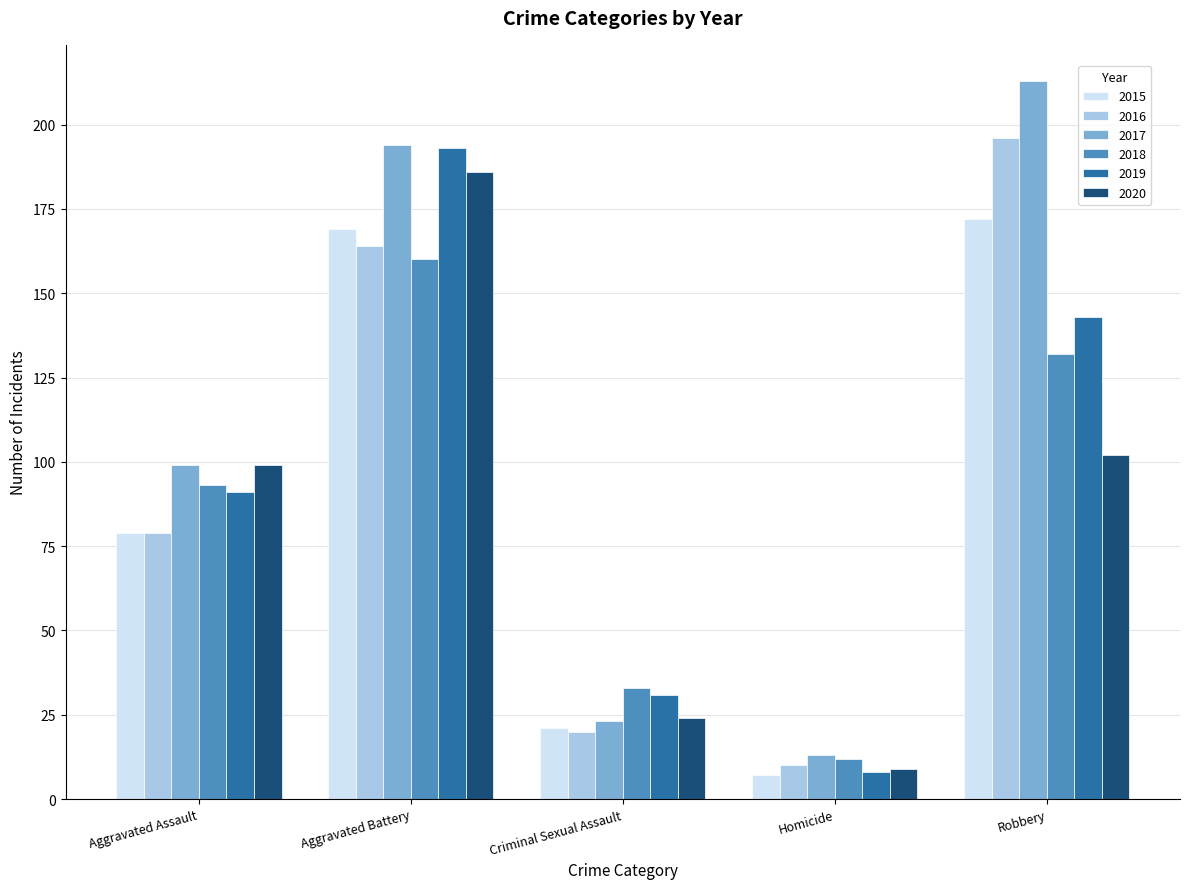

List the labels in order of 2019 value, smallest first.

Homicide, Criminal Sexual Assault, Aggravated Assault, Robbery, Aggravated Battery